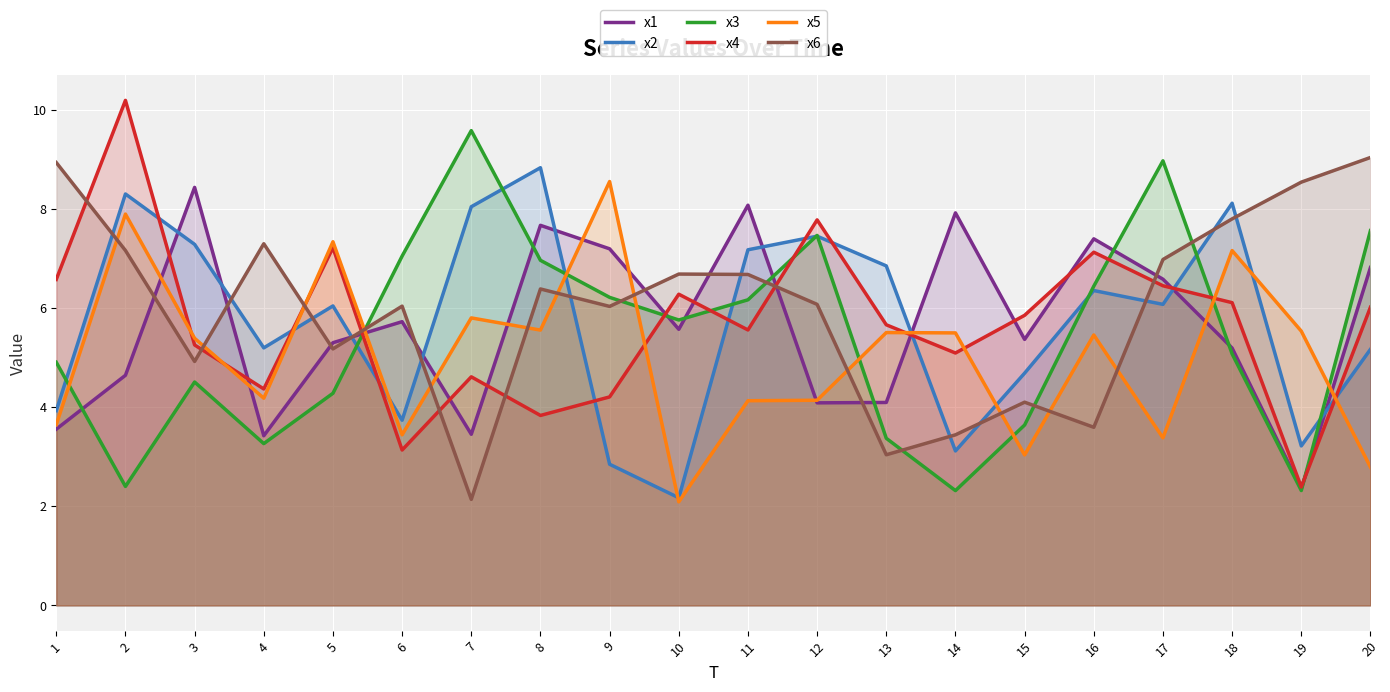

Reading left to right, extract all data points from this chart.

x1: 3.6	4.6	8.4	3.4	5.3	5.7	3.5	7.7	7.2	5.6	8.1	4.1	4.1	7.9	5.4	7.4	6.6	5.2	2.3	6.8
x2: 3.9	8.3	7.3	5.2	6.0	3.7	8.0	8.8	2.8	2.2	7.2	7.4	6.8	3.1	4.7	6.3	6.1	8.1	3.2	5.2
x3: 4.9	2.4	4.5	3.3	4.3	7.0	9.6	7.0	6.2	5.8	6.2	7.5	3.4	2.3	3.6	6.4	9.0	5.1	2.3	7.6
x4: 6.6	10.2	5.3	4.4	7.2	3.1	4.6	3.8	4.2	6.3	5.6	7.8	5.7	5.1	5.8	7.1	6.4	6.1	2.4	6.0
x5: 3.6	7.9	5.4	4.2	7.3	3.4	5.8	5.6	8.5	2.1	4.1	4.1	5.5	5.5	3.0	5.5	3.4	7.2	5.5	2.8
x6: 8.9	7.2	4.9	7.3	5.2	6.0	2.1	6.4	6.0	6.7	6.7	6.1	3.0	3.4	4.1	3.6	7.0	7.8	8.5	9.0